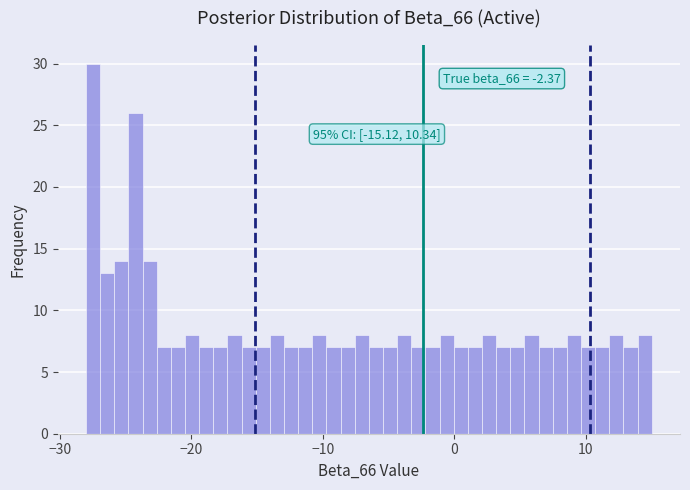

Read against the x-axis, roughly where is the centre of the tallest bar?

-27